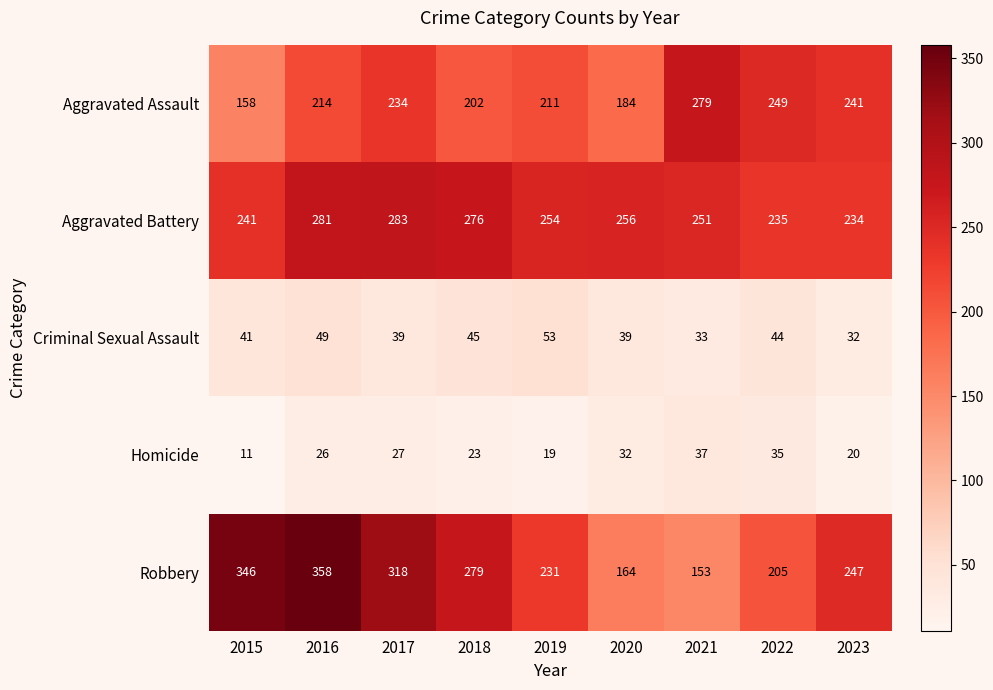

At how many categories does at least one series exceed 298?

3